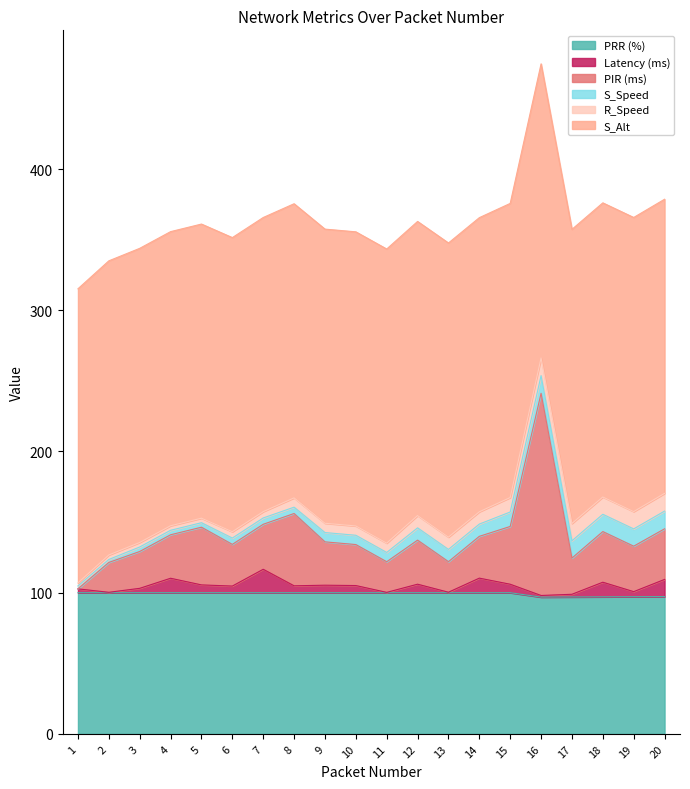

True or false: PIR (ms) has a value of 30.8 at 4.

True